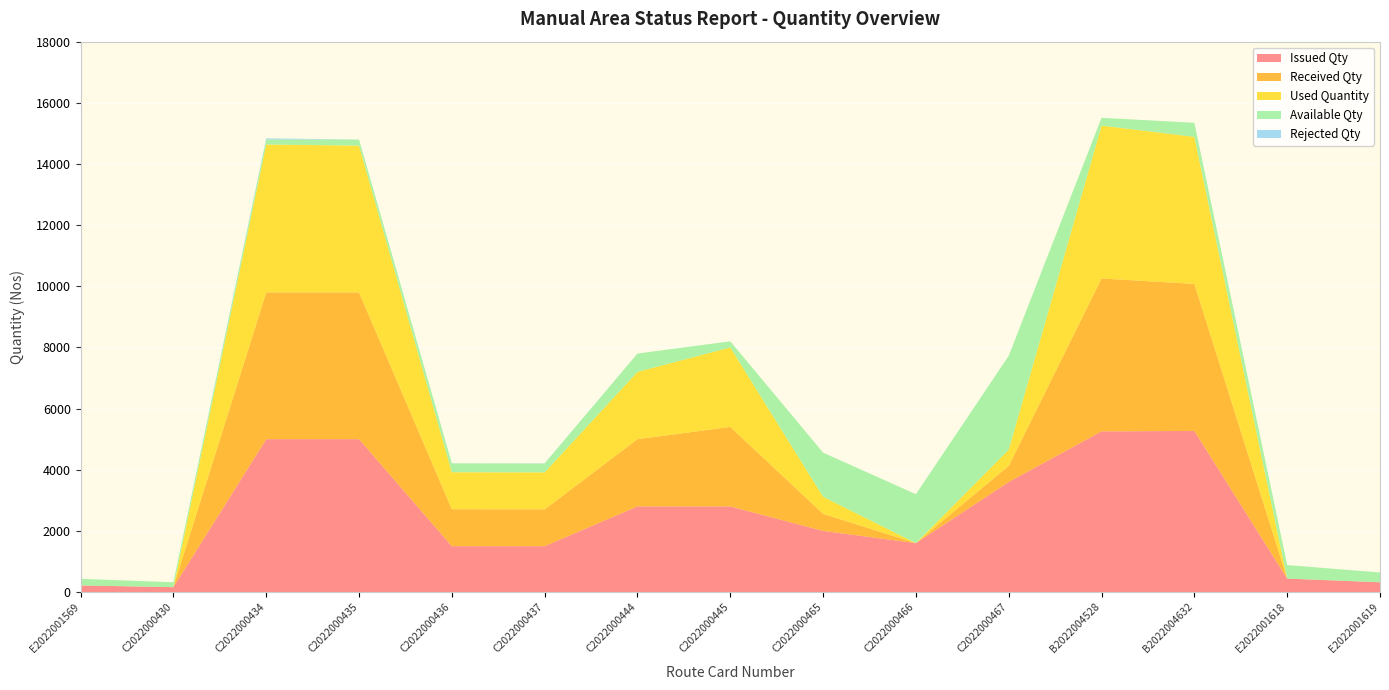

Reading right to left, list all the values displayed in this chart.

Issued Qty: 320	441	5269	5255	3600	1600	2000	2800	2800	1500	1500	5000	5000	160	216
Received Qty: 0	0	4809	5000	528	0	558	2600	2200	1204	1209	4800	4800	0	0
Used Quantity: 0	0	4809	5000	528	0	558	2600	2200	1210	1209	4800	4837	0	0
Available Qty: 320	441	460	255	3072	1600	1442	200	600	290	291	200	163	160	216
Rejected Qty: 0	0	0	0	0	0	0	0	0	6	0	0	37	0	0